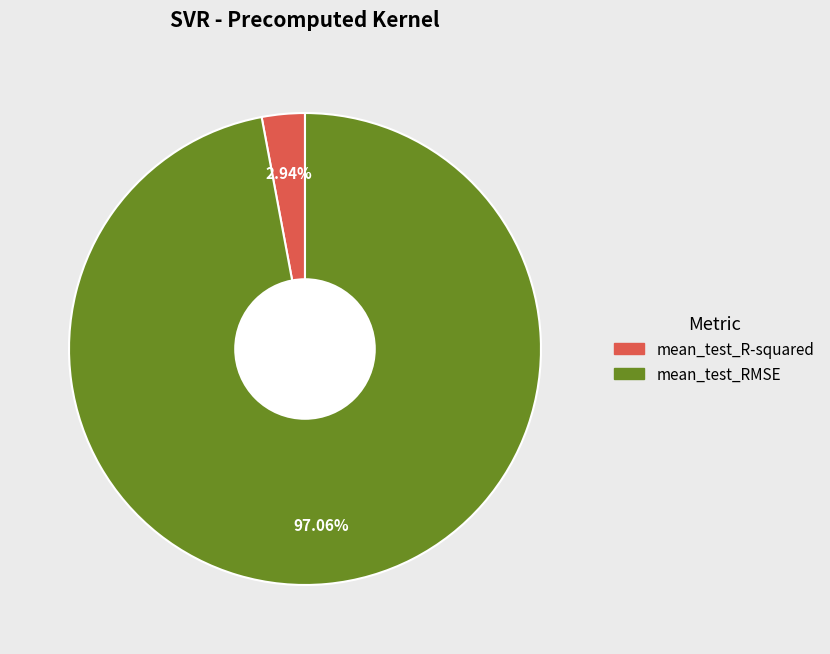

Which has a higher value, mean_test_RMSE or mean_test_R-squared?

mean_test_RMSE